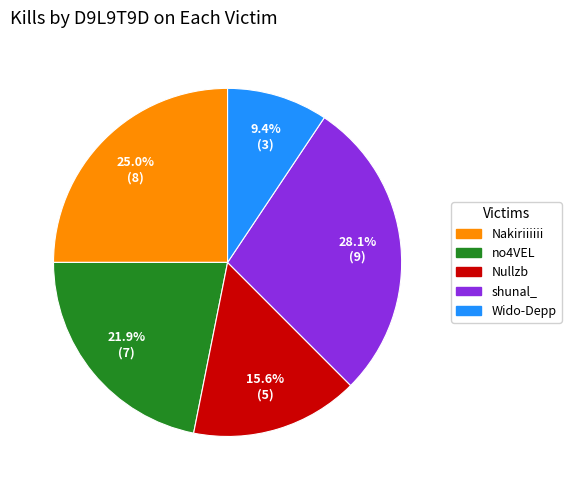

What percentage is NOT represented by no4VEL?

78.1%